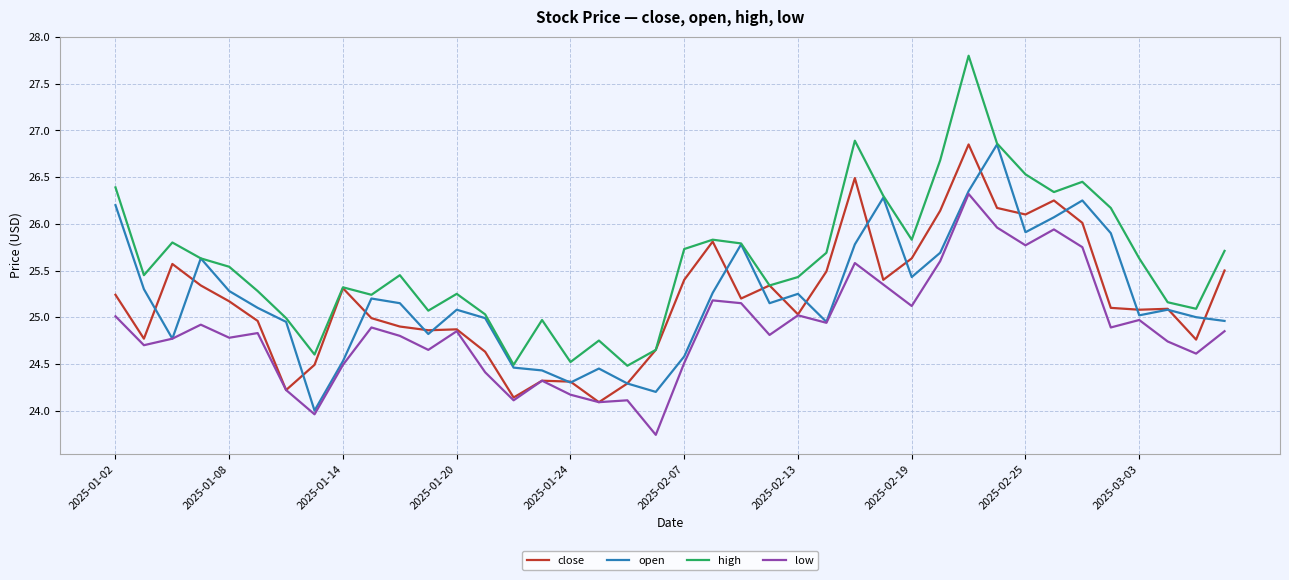

Which series has the widest spread of values?

high